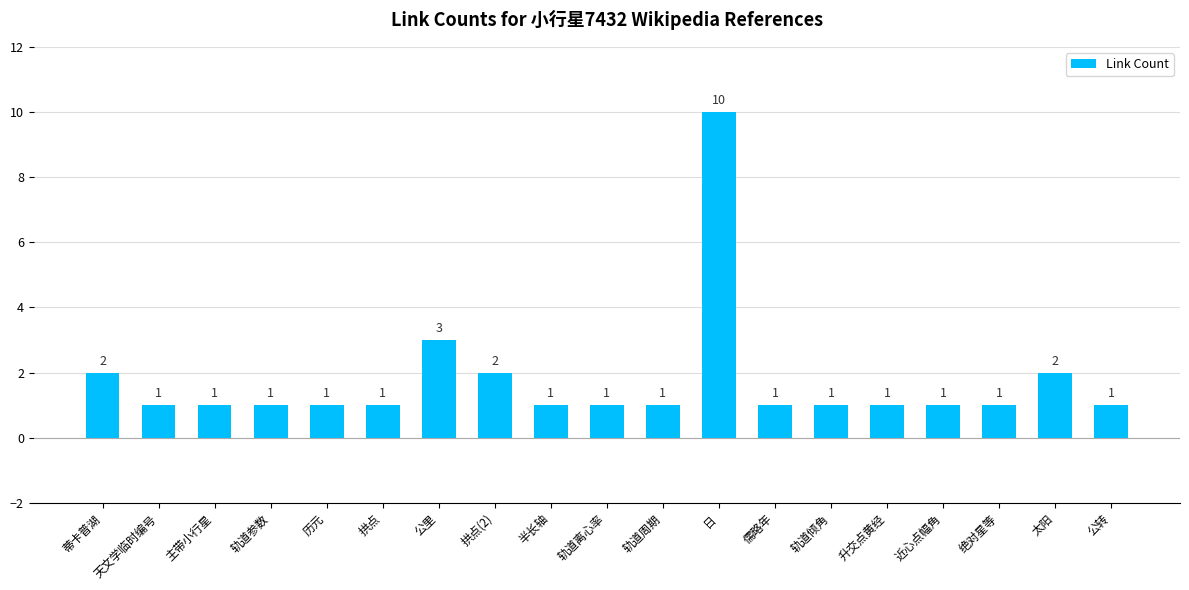

How many values exceed 1?

5